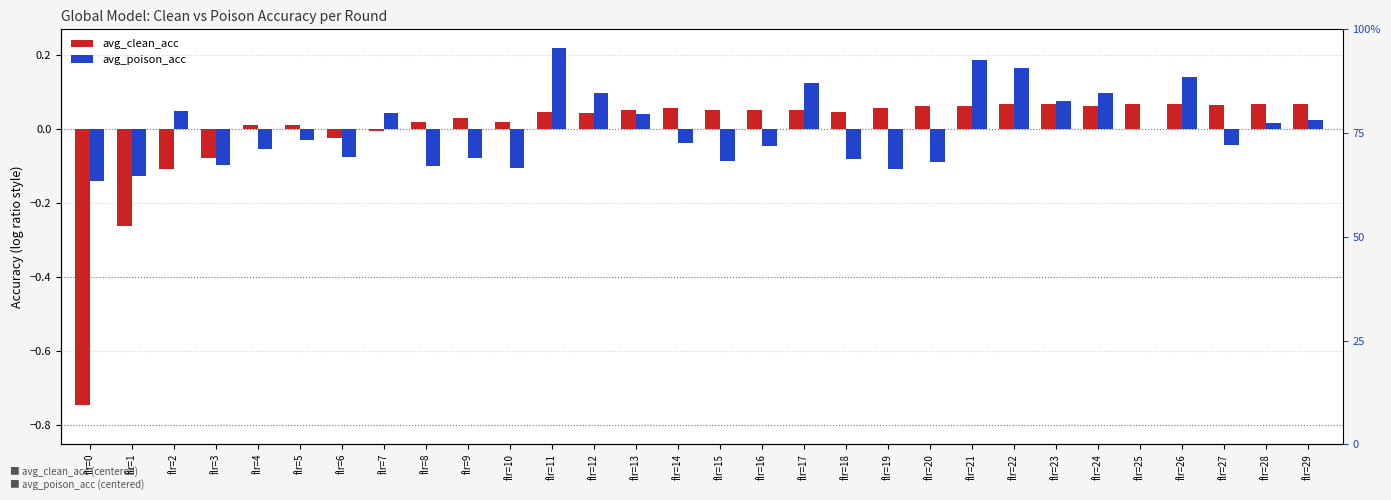

Which category has the highest value across all series?

flr=11